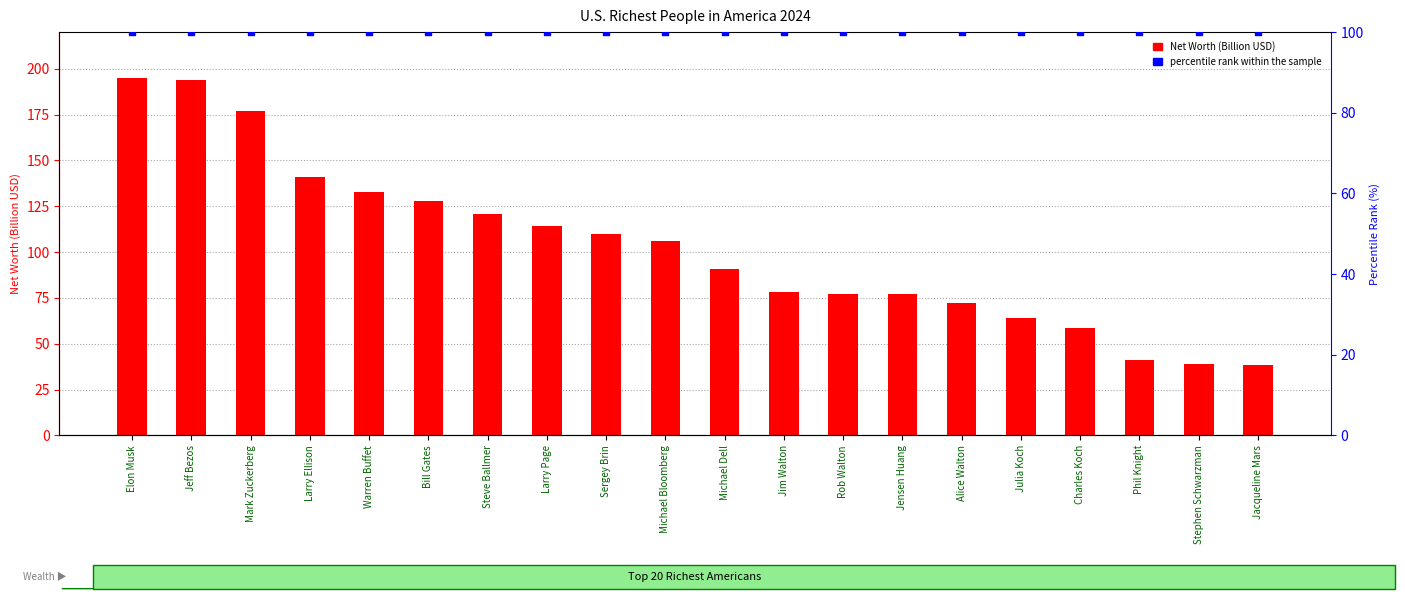

Which series has the largest total across all categories?

Net Worth (Billion USD)